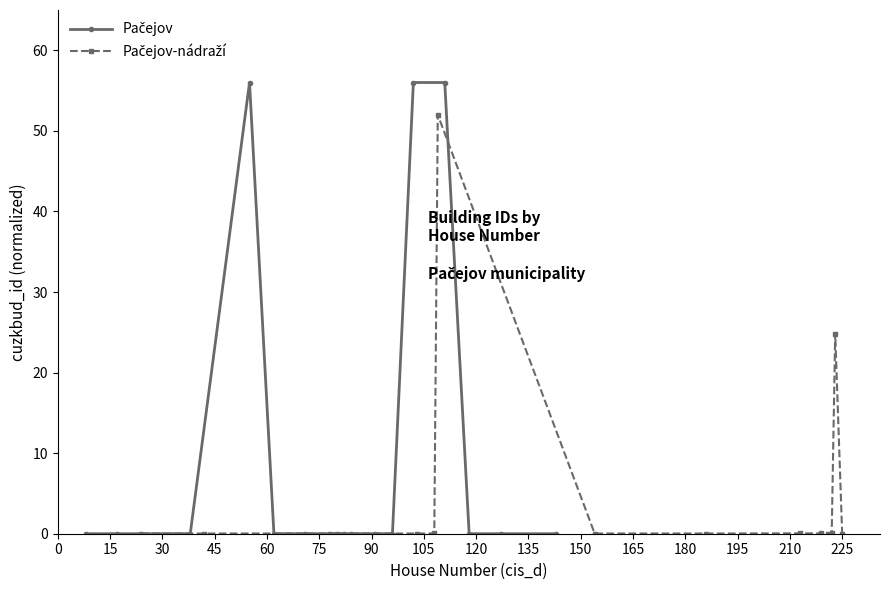

What are all the series names shown in the legend?

Pačejov, Pačejov-nádraží